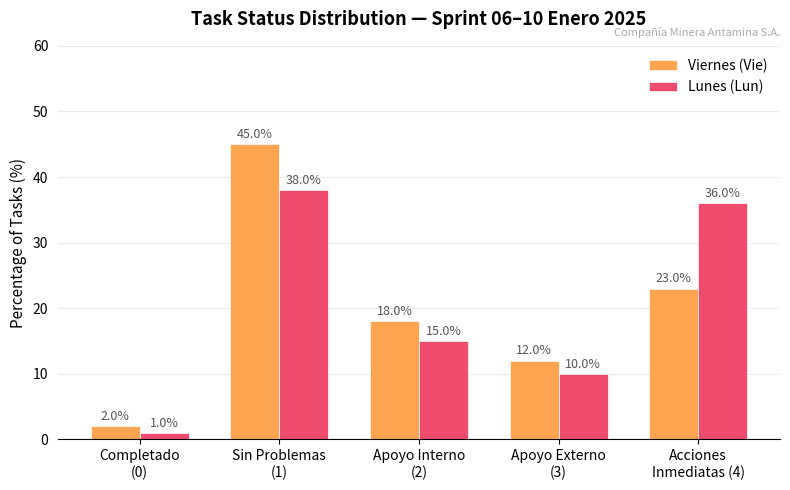

How many categories are shown in the chart?

5